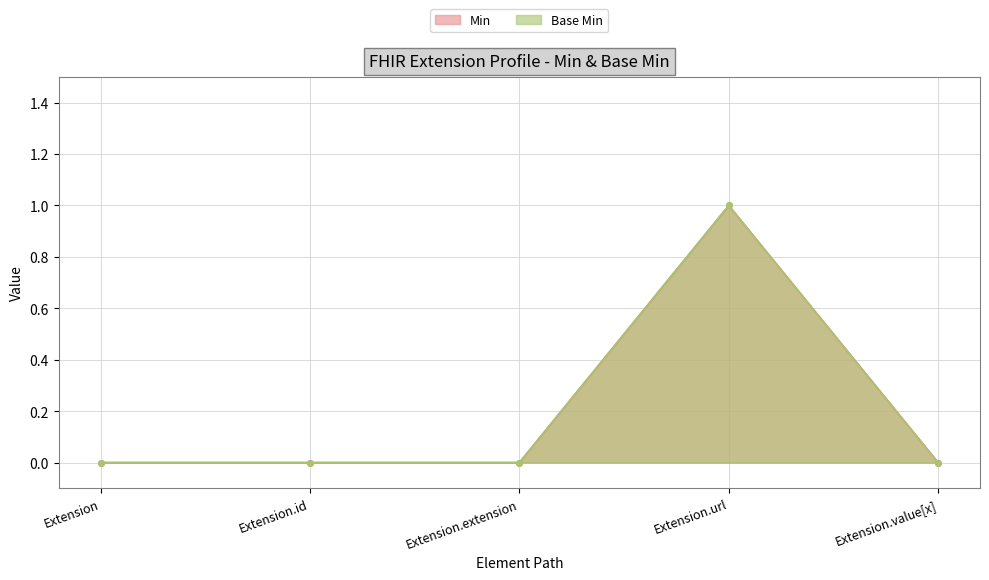

What value does the Base Min series have at Extension.url?

1